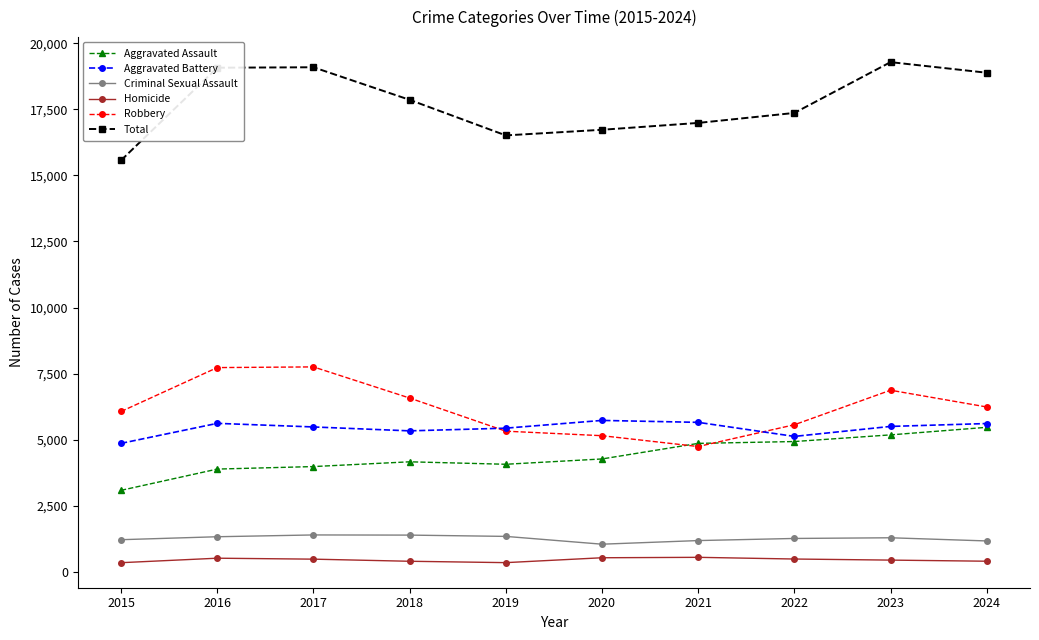

True or false: Total and Aggravated Battery intersect in this chart.

False